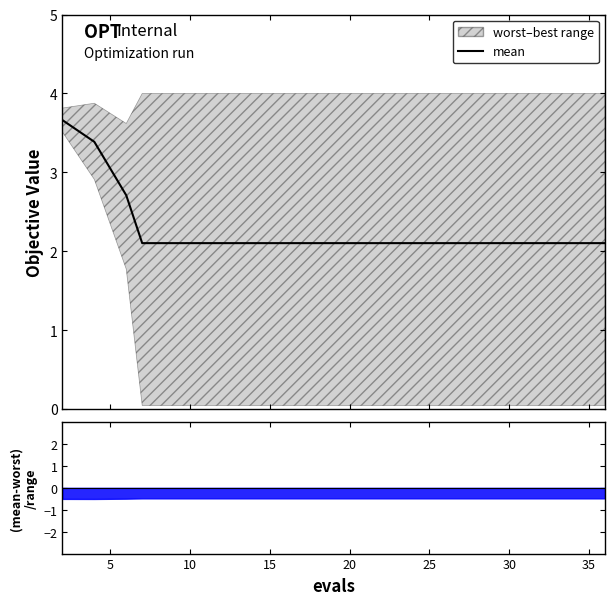

Is it true that the value at 10 is 1.8?

False